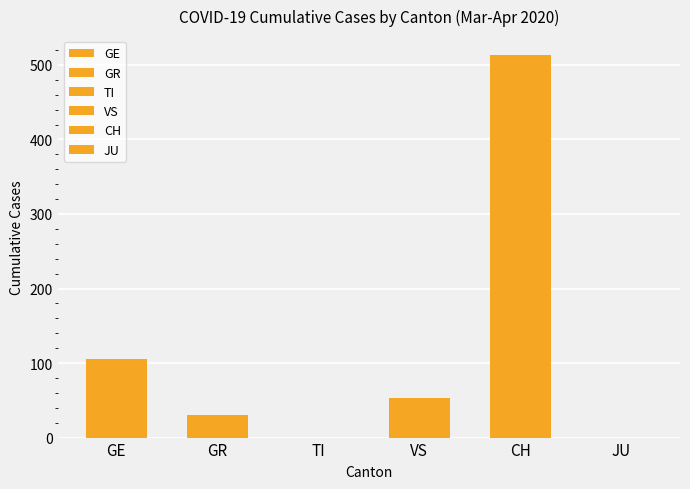

What is the maximum value for CH?

513